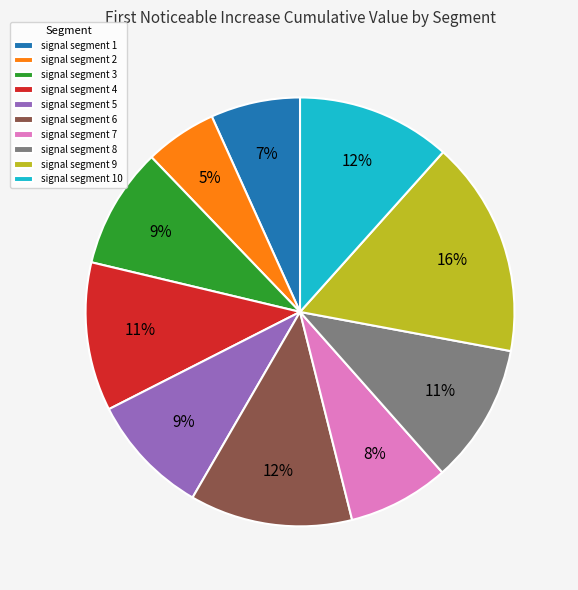

How many slices are in this pie chart?

10